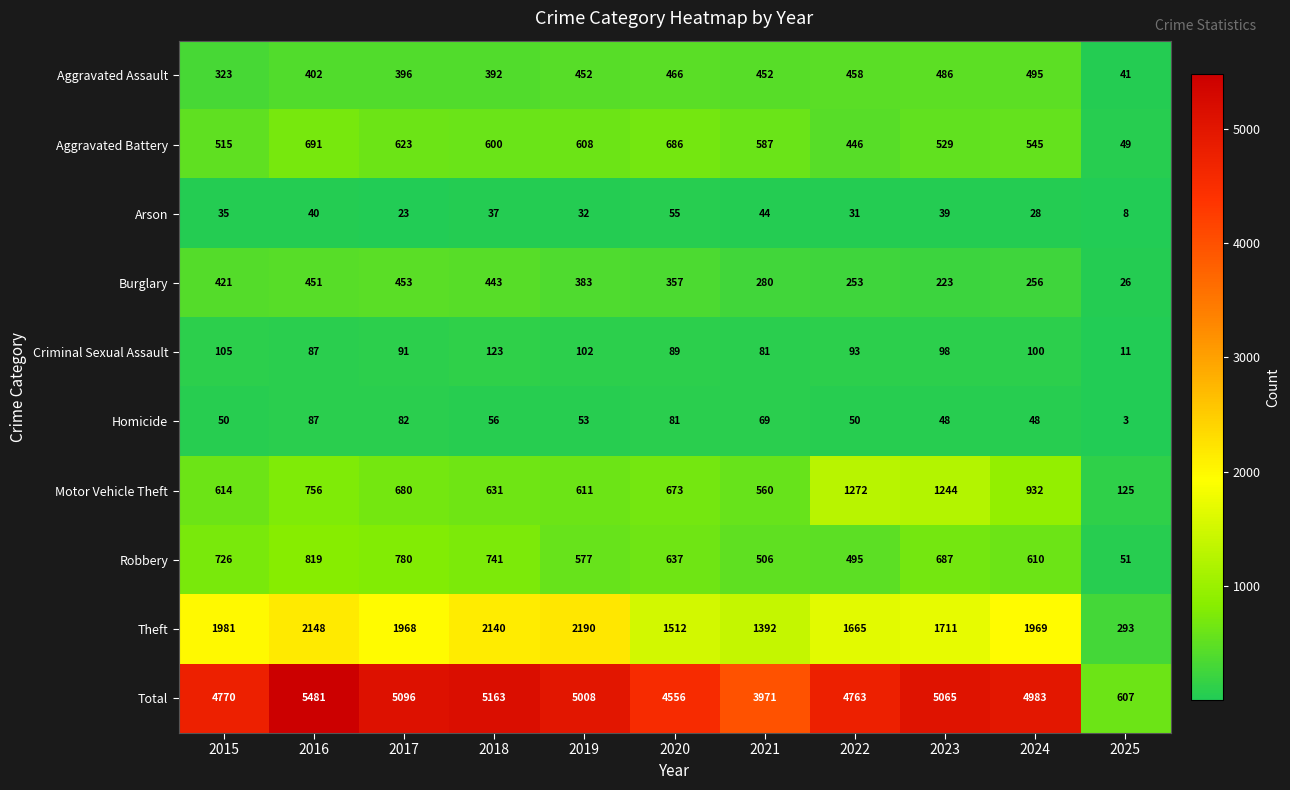

Which category has the lowest value in the Aggravated Battery series?

2025